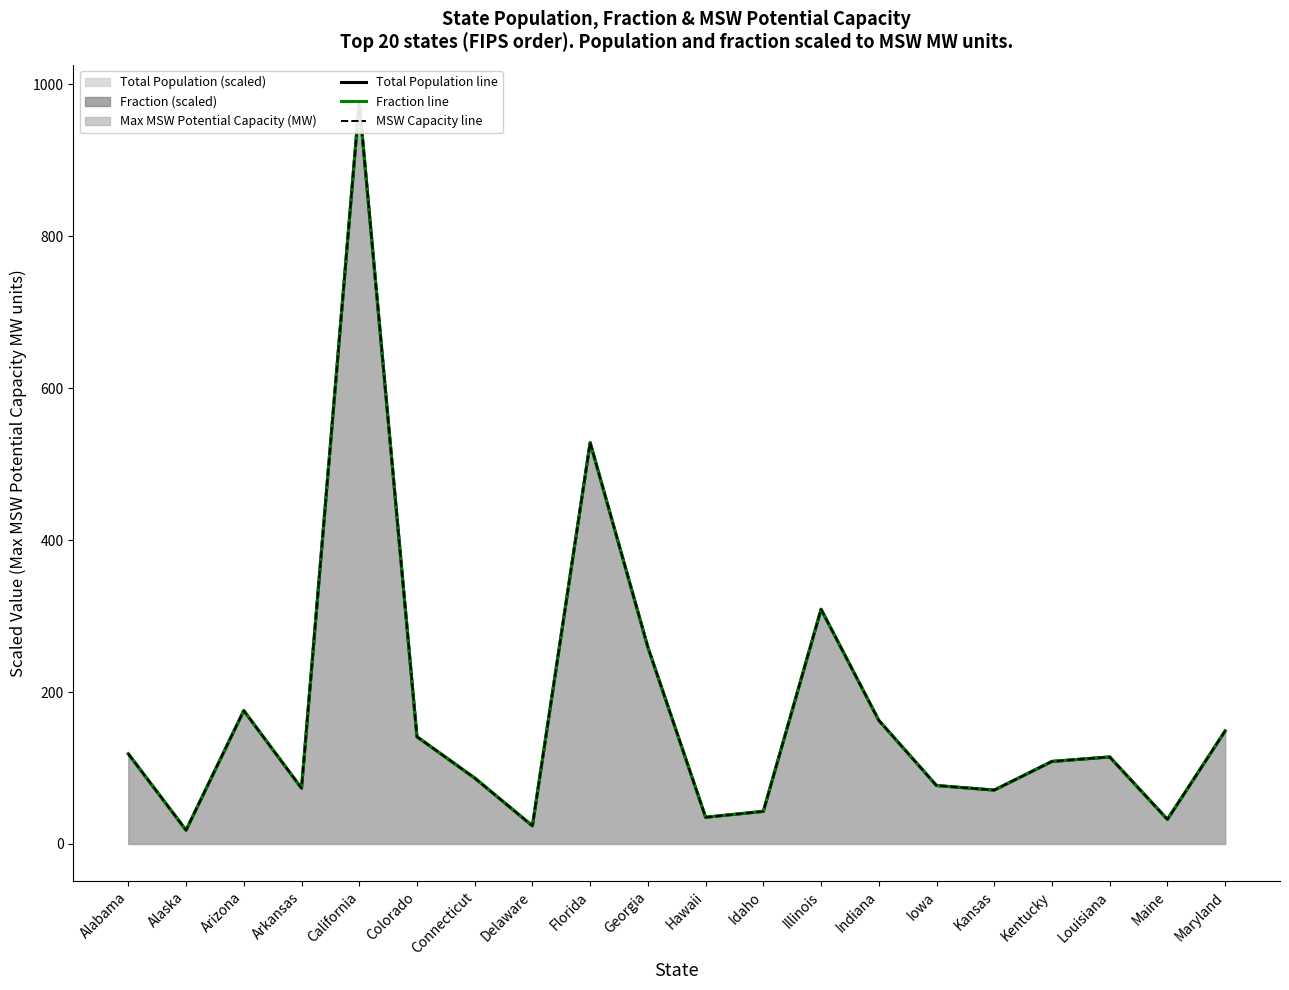

Reading left to right, transcribe all the data shown in this chart.

Total Population line: Alabama=118.6	Alaska=18.1	Arizona=175.5	Arkansas=73.4	California=976.6	Colorado=141.1	Connecticut=86.8	Delaware=23.8	Florida=528.4	Georgia=259.0	Hawaii=35.1	Idaho=42.9	Illinois=308.9	Indiana=162.7	Iowa=76.9	Kansas=70.9	Kentucky=108.6	Louisiana=114.5	Maine=32.3	Maryland=148.8
Fraction line: Alabama=118.6	Alaska=18.1	Arizona=175.5	Arkansas=73.4	California=976.6	Colorado=141.1	Connecticut=86.8	Delaware=23.8	Florida=528.4	Georgia=259.0	Hawaii=35.1	Idaho=42.9	Illinois=308.9	Indiana=162.7	Iowa=76.9	Kansas=70.9	Kentucky=108.6	Louisiana=114.5	Maine=32.3	Maryland=148.8
MSW Capacity line: Alabama=118.6	Alaska=18.1	Arizona=175.5	Arkansas=73.4	California=976.6	Colorado=141.1	Connecticut=86.8	Delaware=23.8	Florida=528.4	Georgia=259.0	Hawaii=35.1	Idaho=42.9	Illinois=308.9	Indiana=162.7	Iowa=76.9	Kansas=70.9	Kentucky=108.6	Louisiana=114.5	Maine=32.3	Maryland=148.8